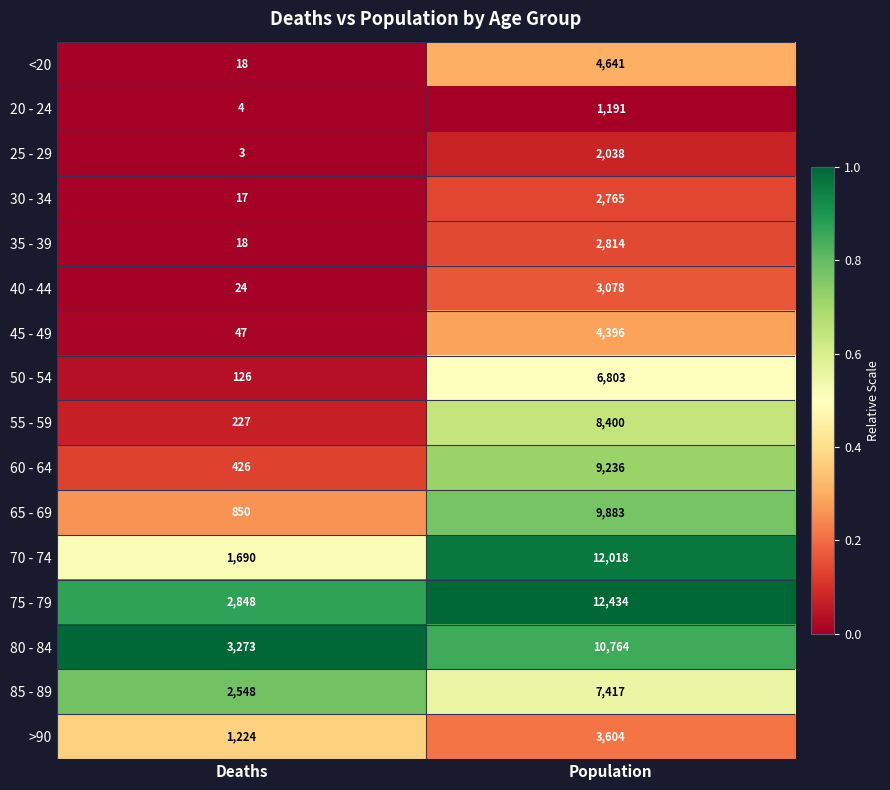

Which series changed the most between Deaths and Population?

70 - 74